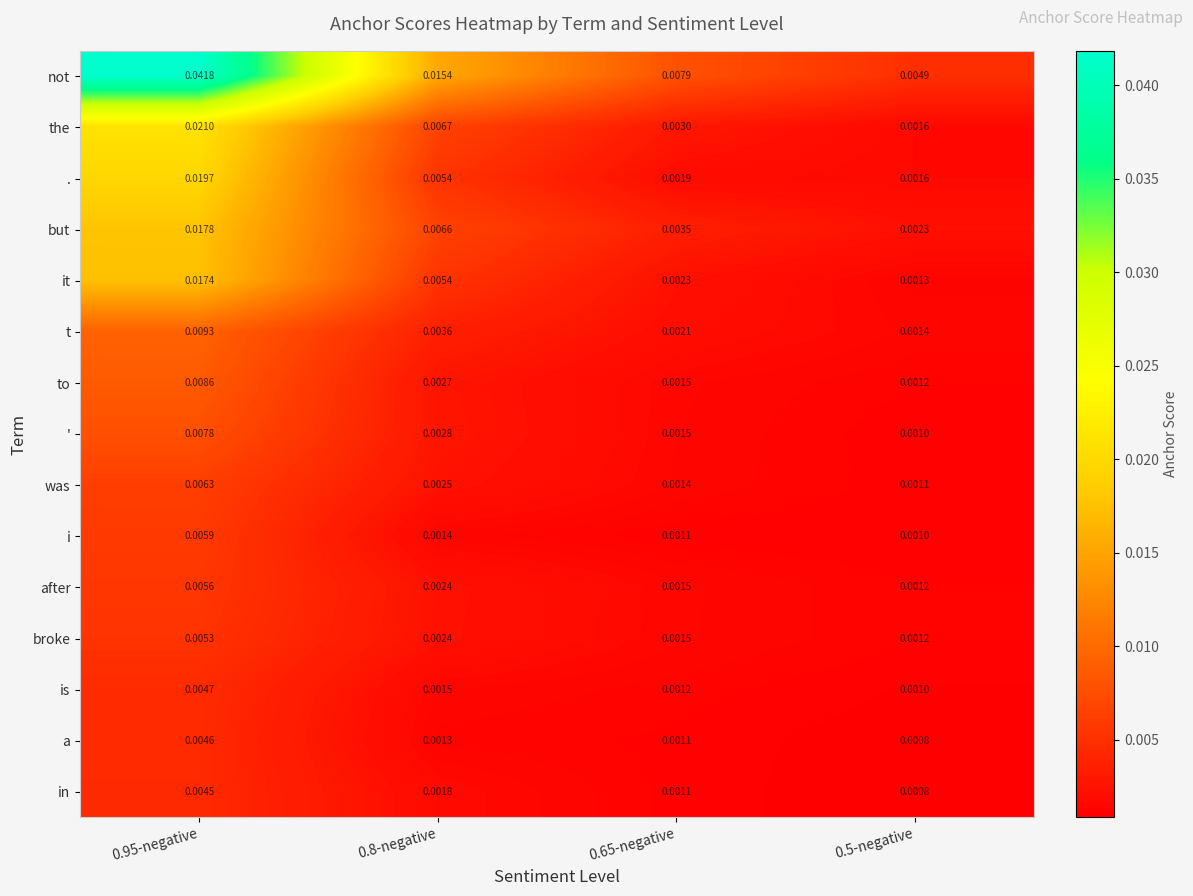

Rank the series by their maximum value, from highest to lowest.

not, the, ., but, it, t, to, ', was, i, after, broke, is, a, in